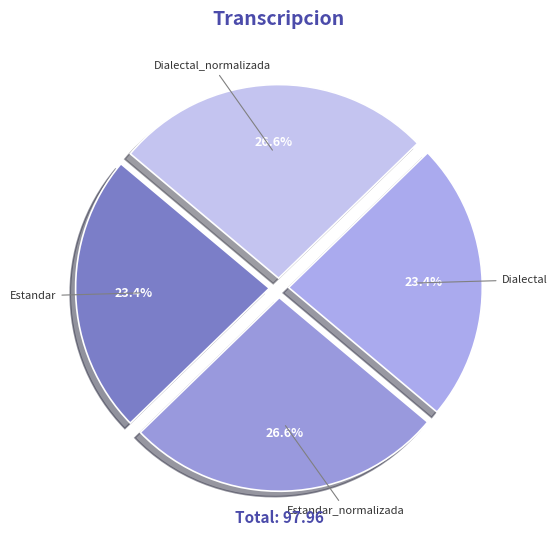

How many segments does this pie chart have?

4